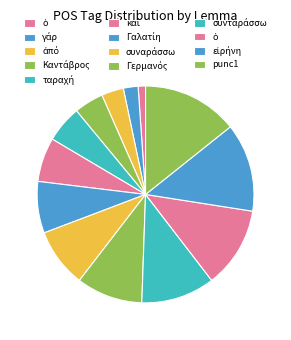

To the nearest percent, what is the average slice percentage?

8%